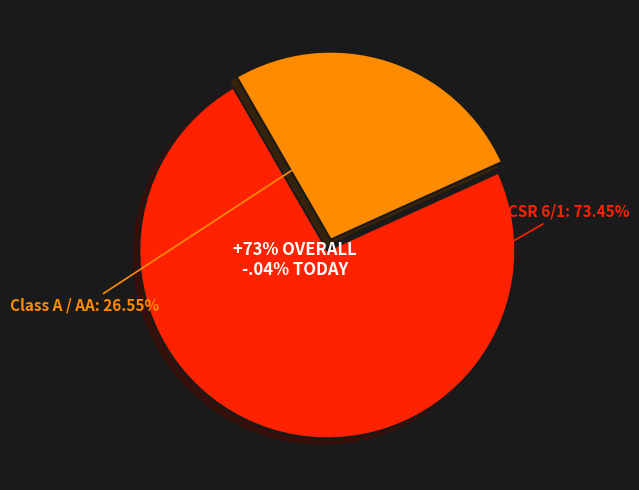

Combined, do Class A / AA and ACSR 6/1 account for over 50%?

Yes